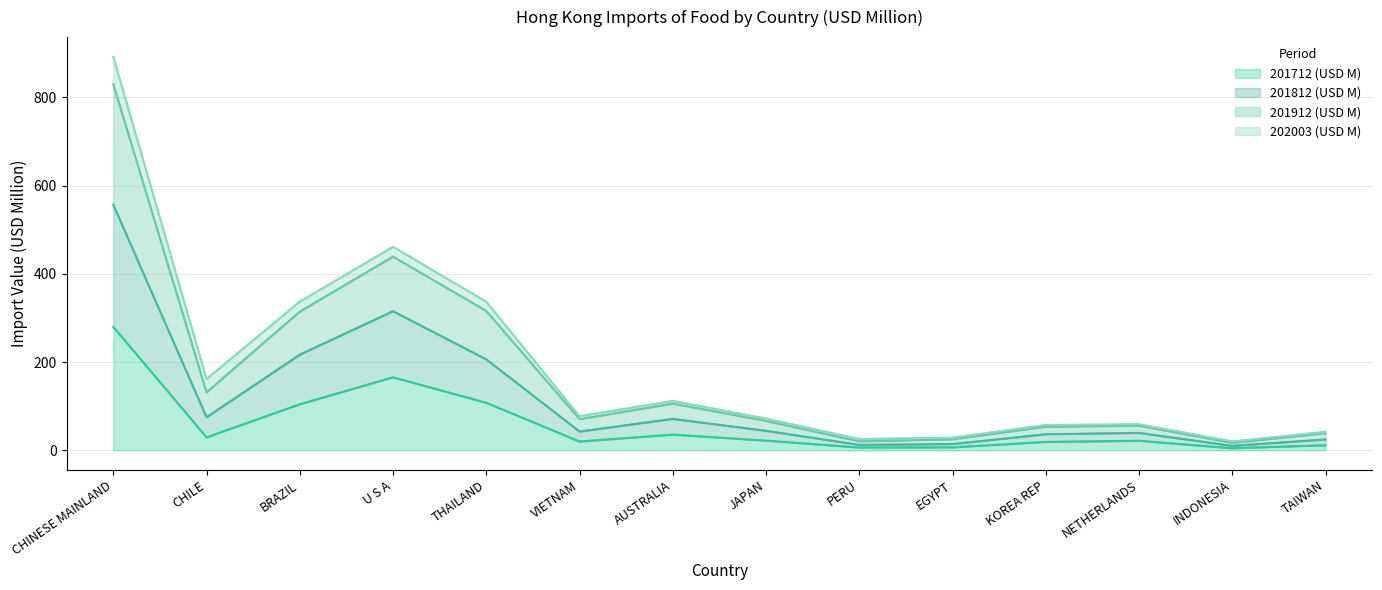

At how many categories does at least one series exceed 349?

2